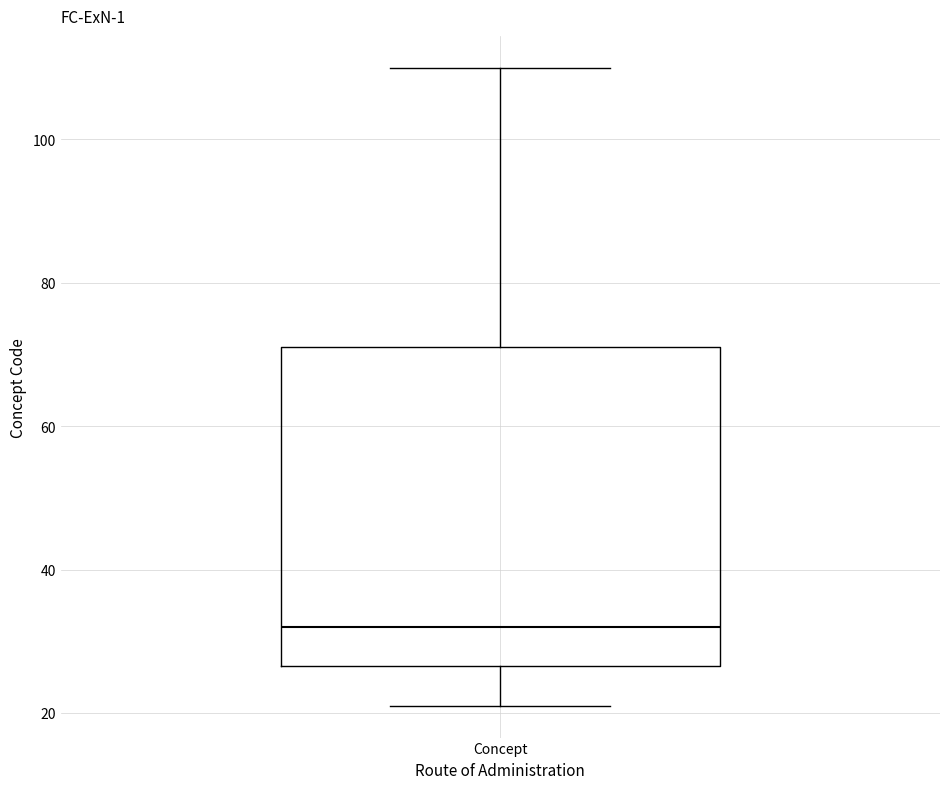

Where is the upper edge of the box for Concept on the y-axis? The values are not printed on the chart, so give them approximately, as read against the axis.

72